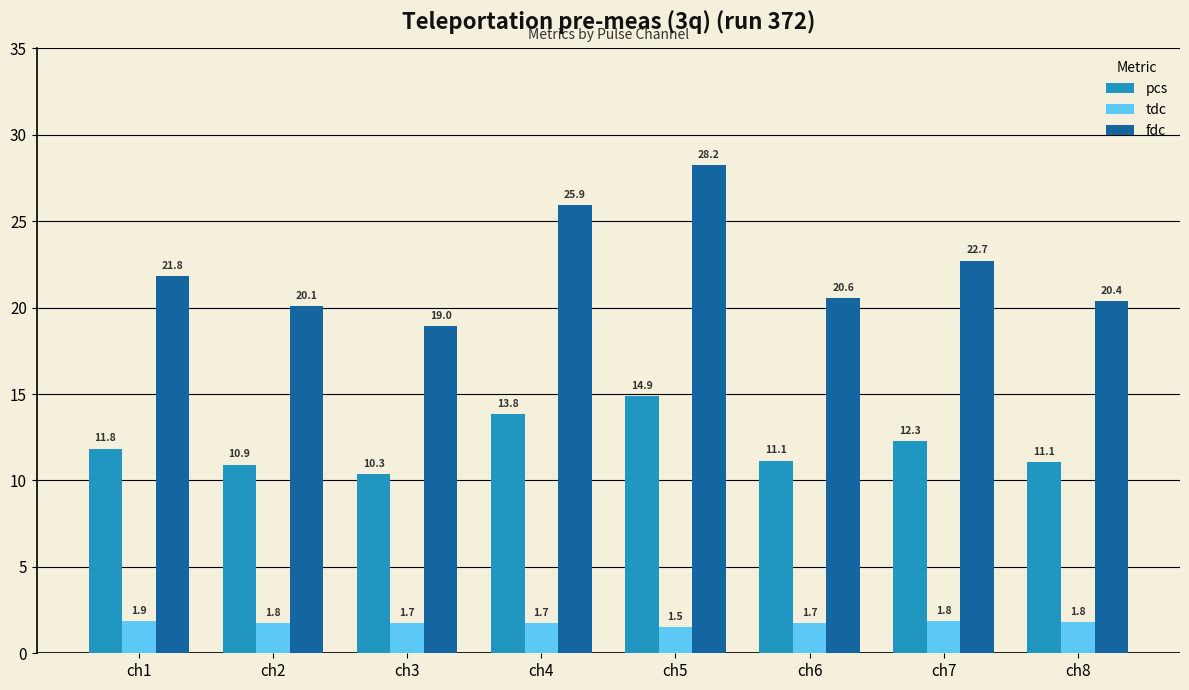

Count the tdc values in the range 1 to 2.

8